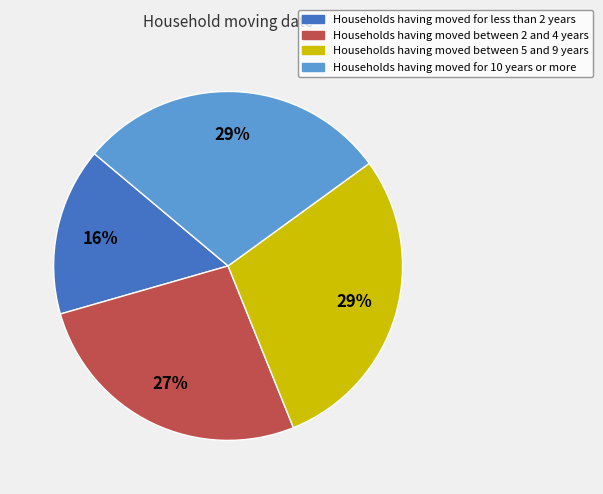

Does any single category account for the majority?

No